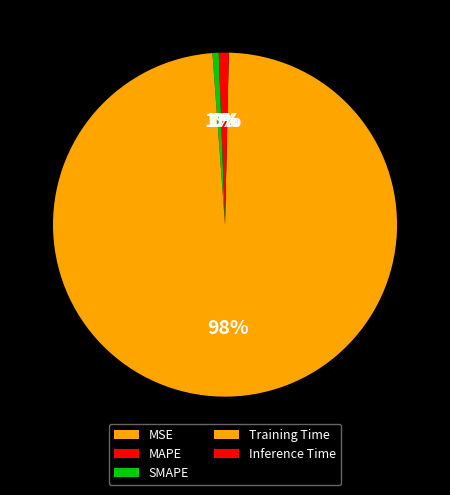

How much of the chart is everything except Inference Time?

99.7%